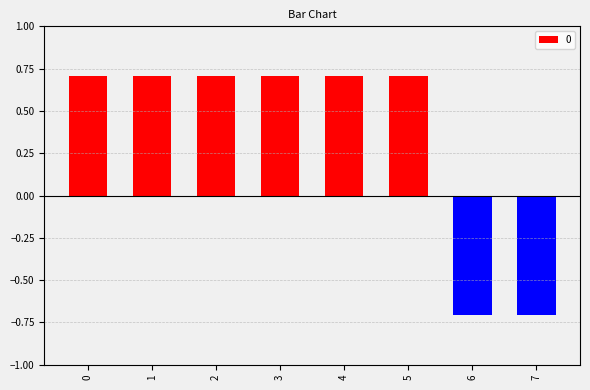

Does the chart contain any negative values?

Yes